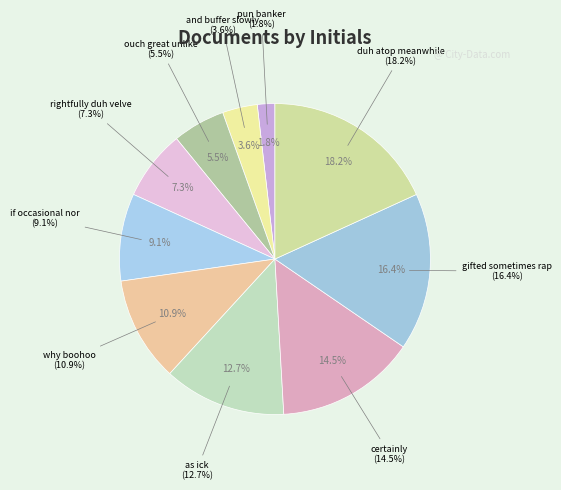

How many slices are in this pie chart?

10